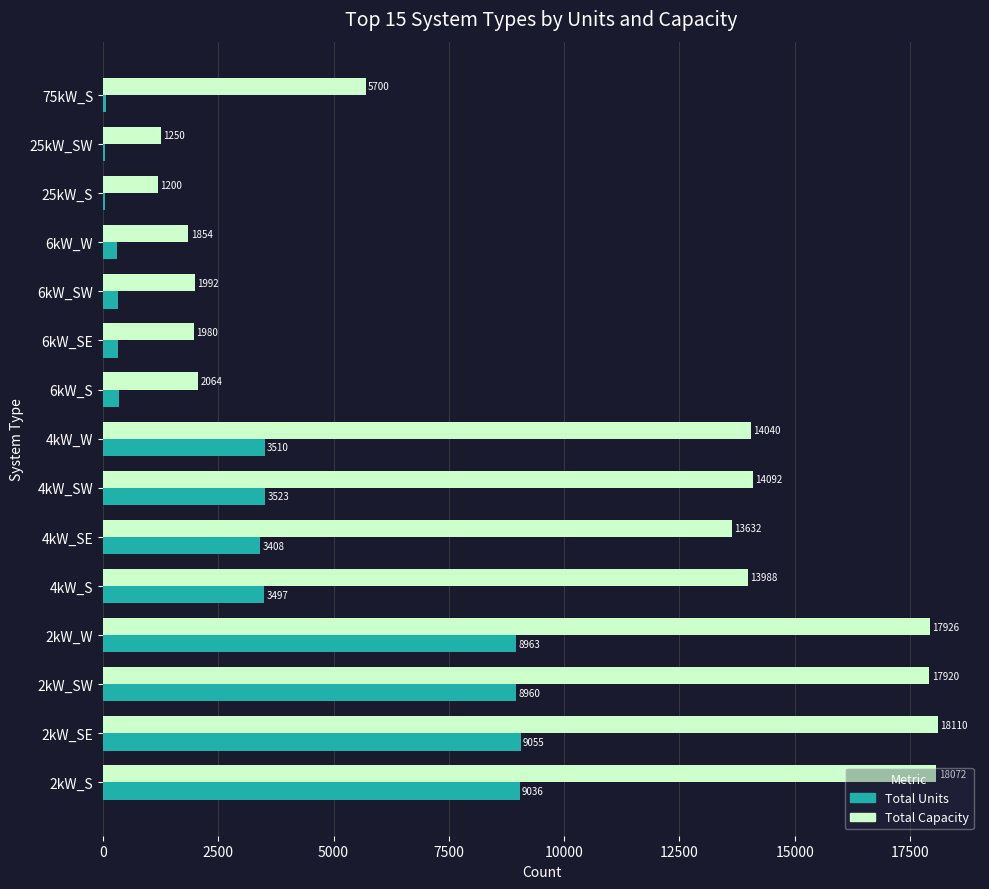

At which category is the sum across all series the highest?

2kW_SE